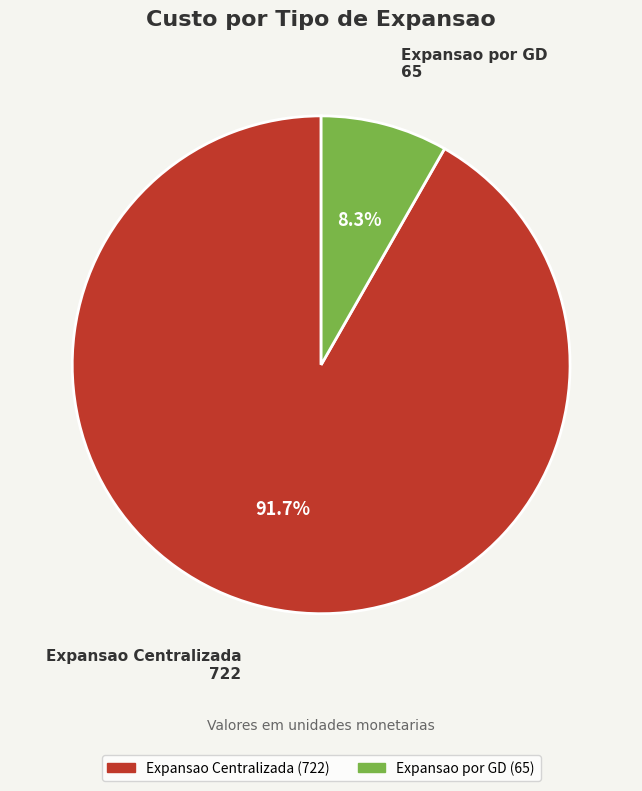

Which category has the smallest portion of the pie?

Expansao por GD